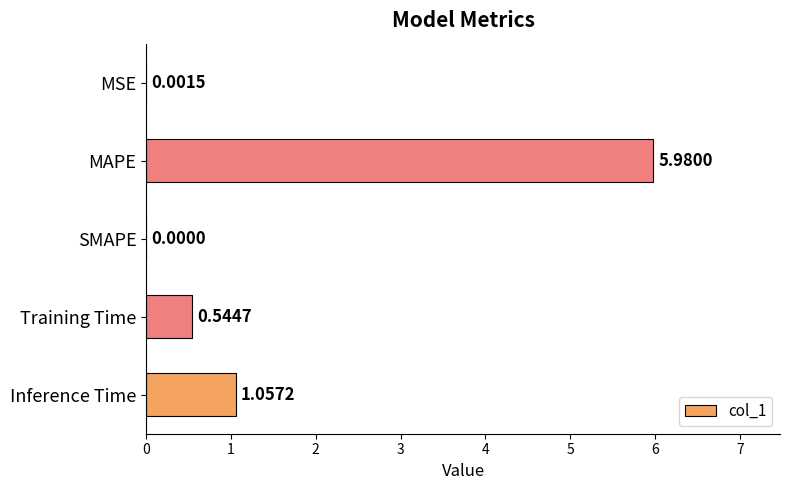

At which category does the chart reach its peak across all series?

MAPE